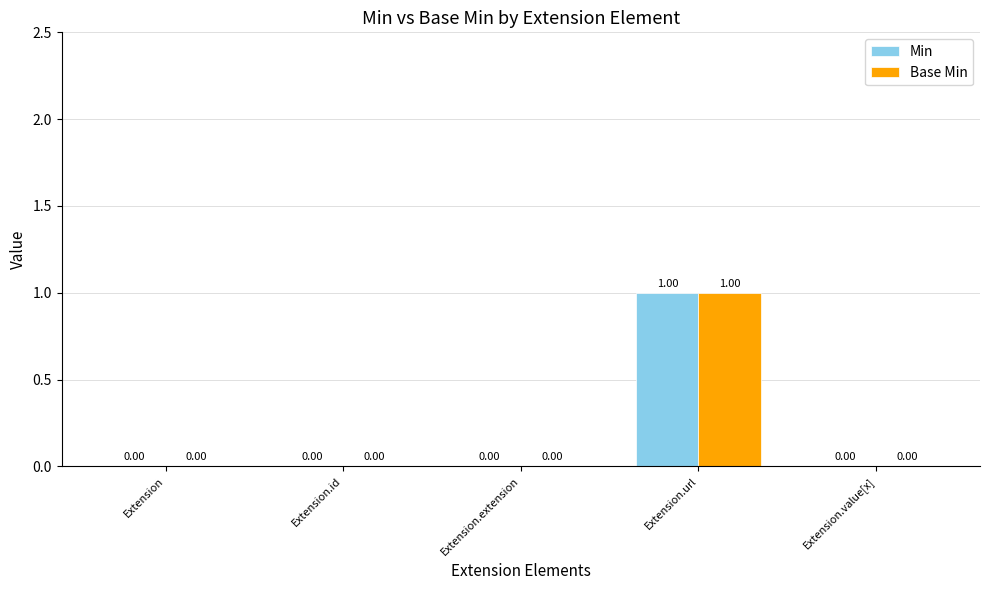

At Extension.id, list the series in order from largest to smallest.

Min, Base Min